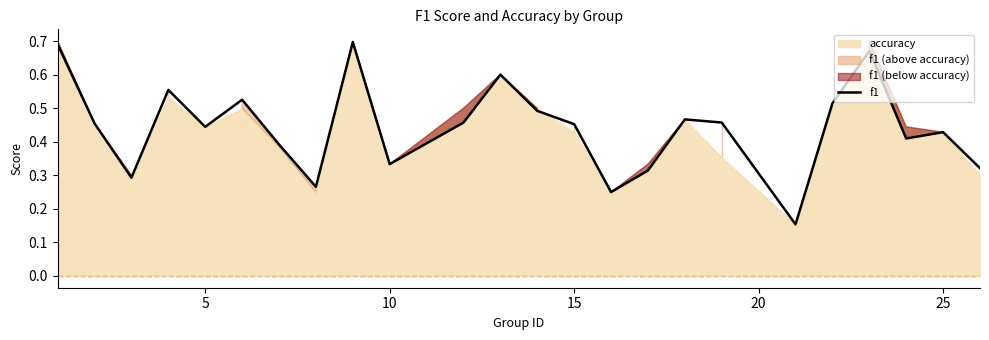

What is the minimum value shown in the chart?

0.2